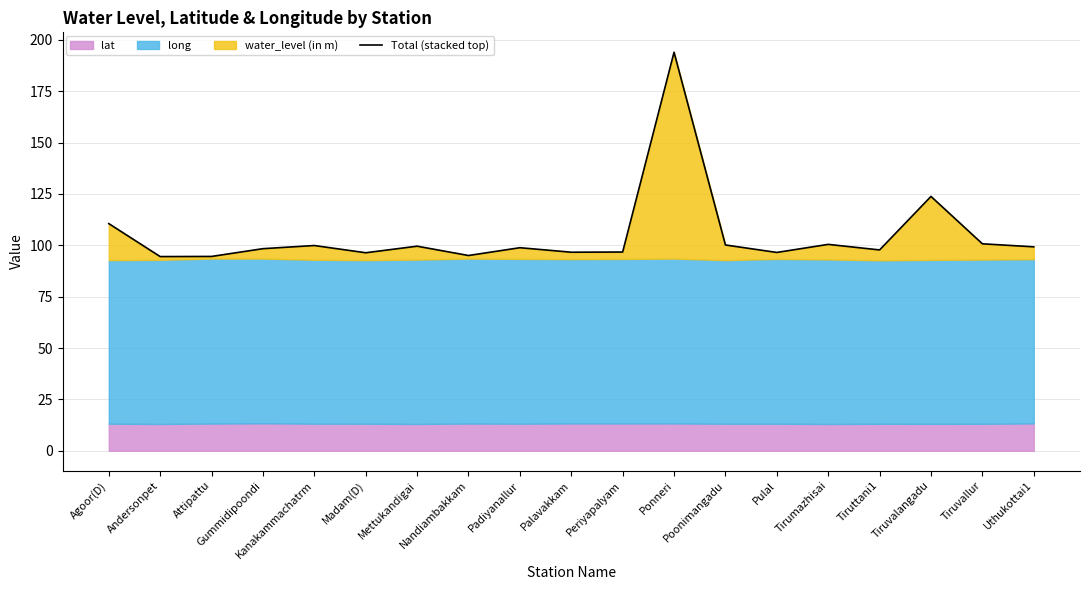

List the labels in order of value, smallest first.

Andersonpet, Attipattu, Nandiambakkam, Madam(D), Pulal, Palavakkam, Periyapalyam, Tiruttani1, Gummidipoondi, Padiyanallur, Uthukottai1, Mettukandigai, Kanakammachatrm, Poonimangadu, Tirumazhisai, Tiruvallur, Agoor(D), Tiruvalangadu, Ponneri